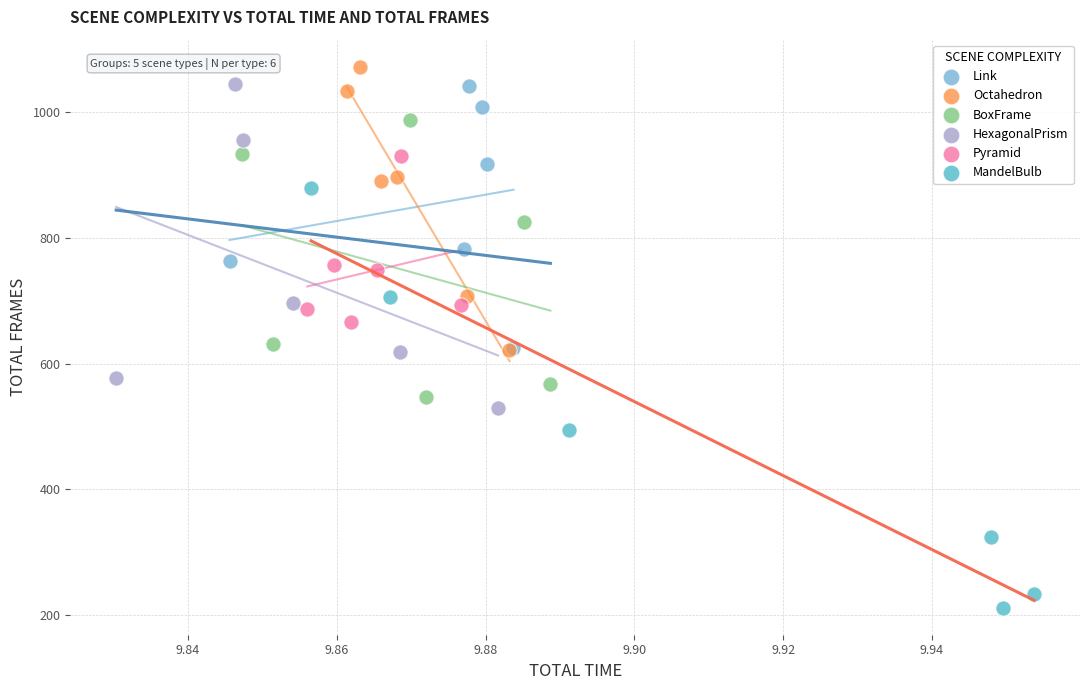

Which series contains the lowest Y value?

MandelBulb